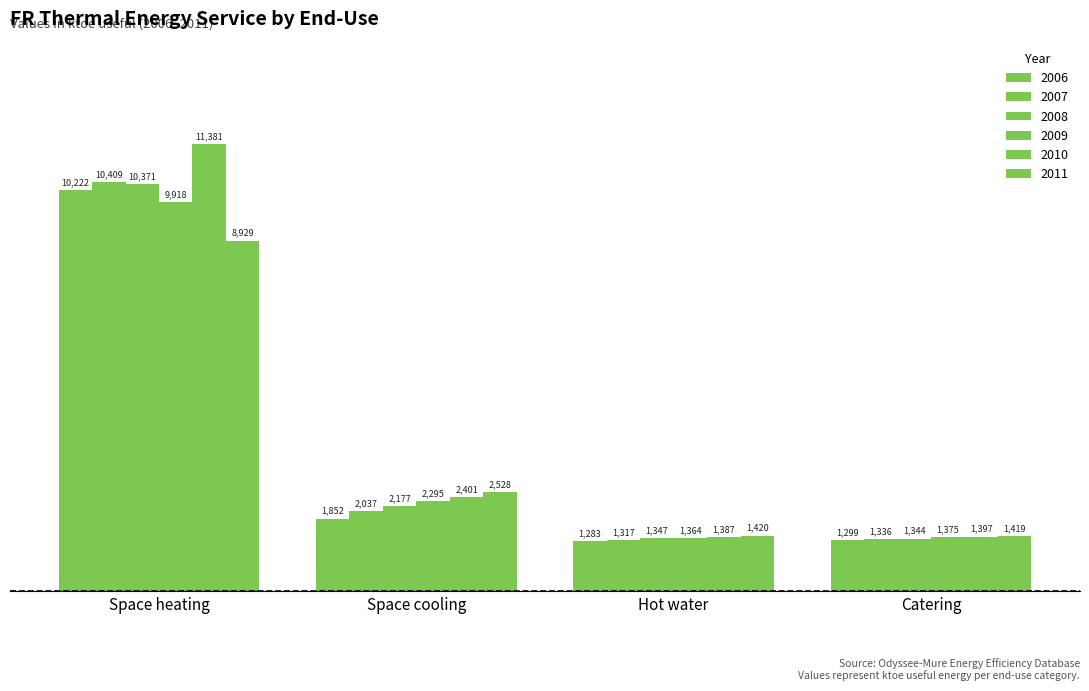

How many values in the 2010 series exceed 2401?

2